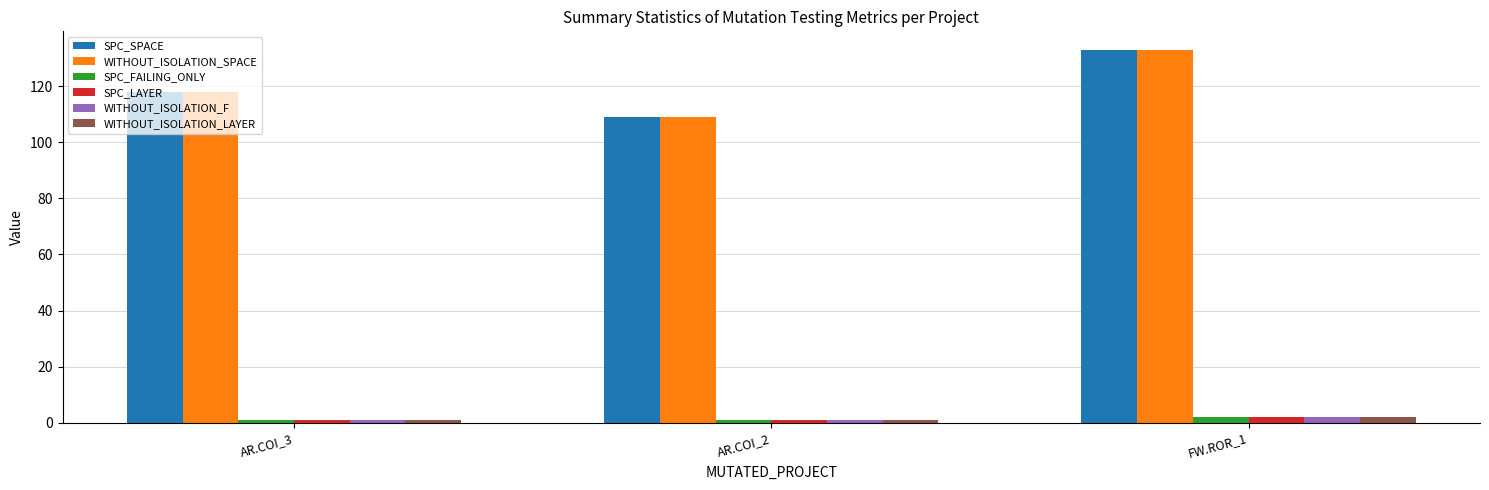

How many bars are there in each group?

6